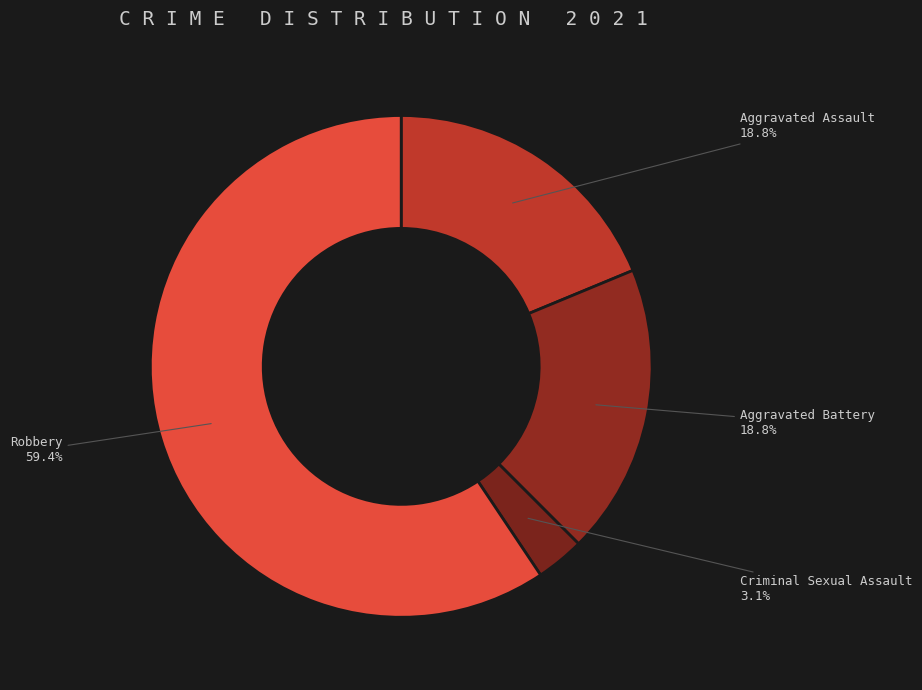

Which has a higher value, Aggravated Assault or Robbery?

Robbery